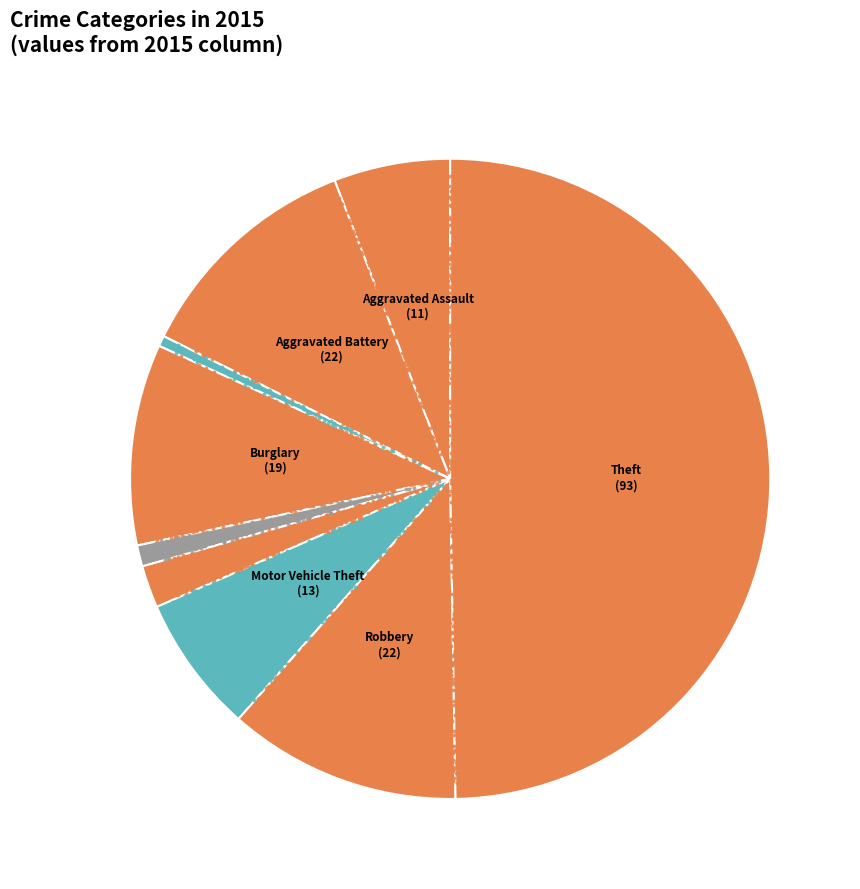

To the nearest percent, what portion does Homicide represent?

2%